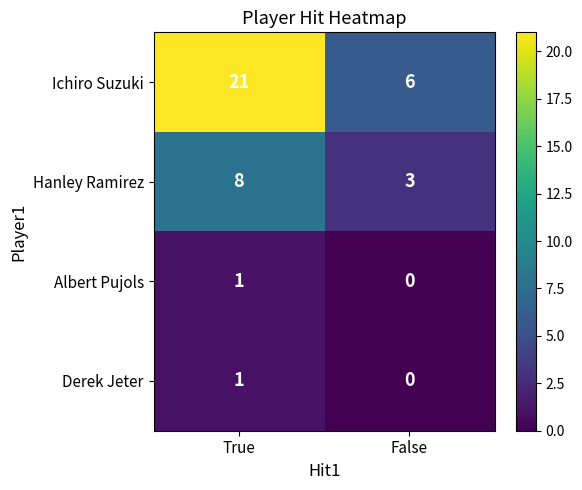

What is the maximum value shown in the chart?

21